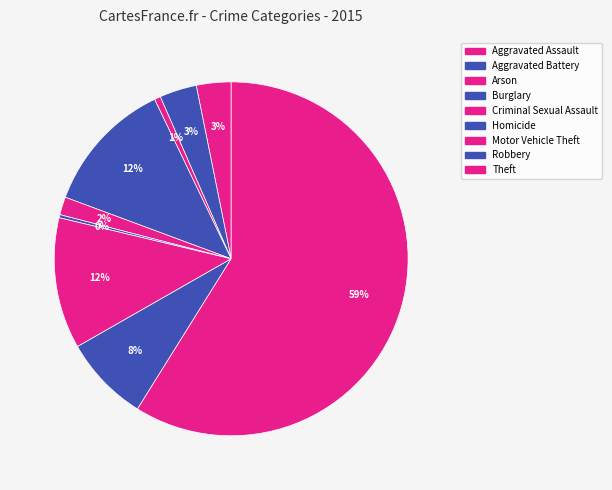

Combined, do Robbery and Aggravated Battery account for over 50%?

No